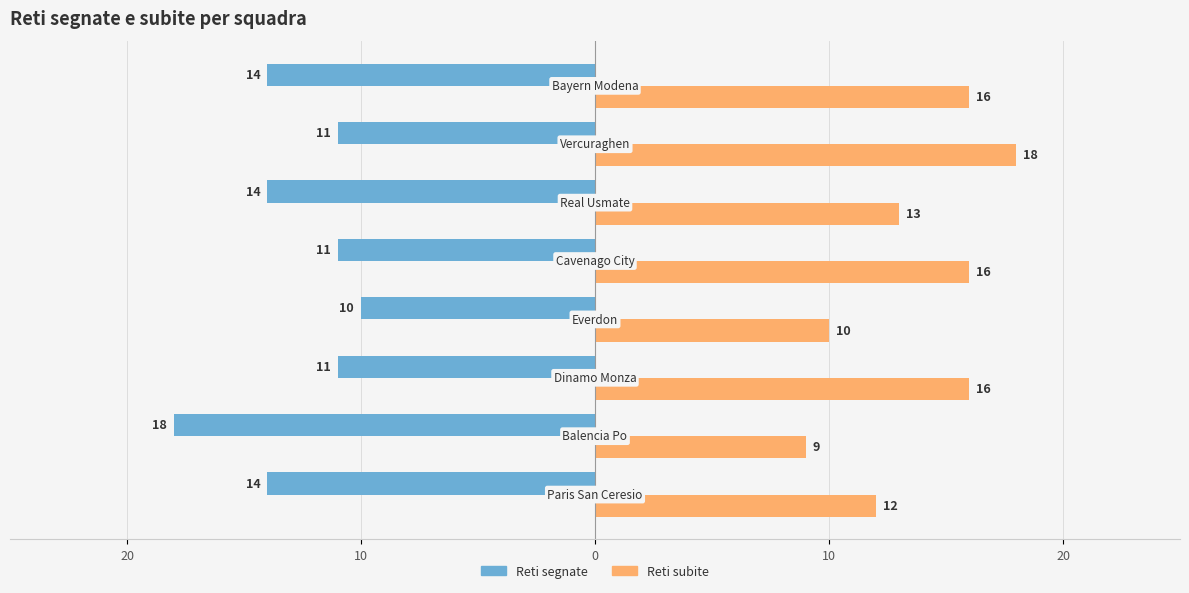

What are all the series names shown in the legend?

Reti segnate, Reti subite